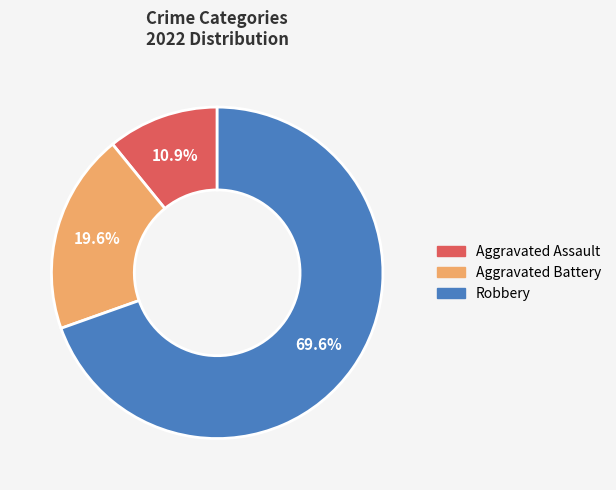

To the nearest percent, what portion does Aggravated Assault represent?

11%